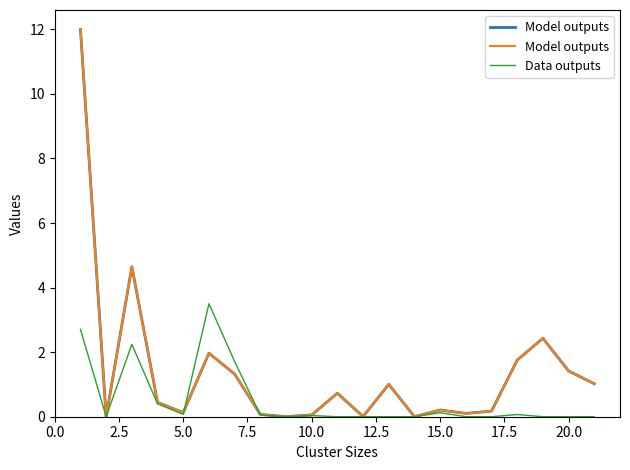

How many lines are shown in the chart?

2